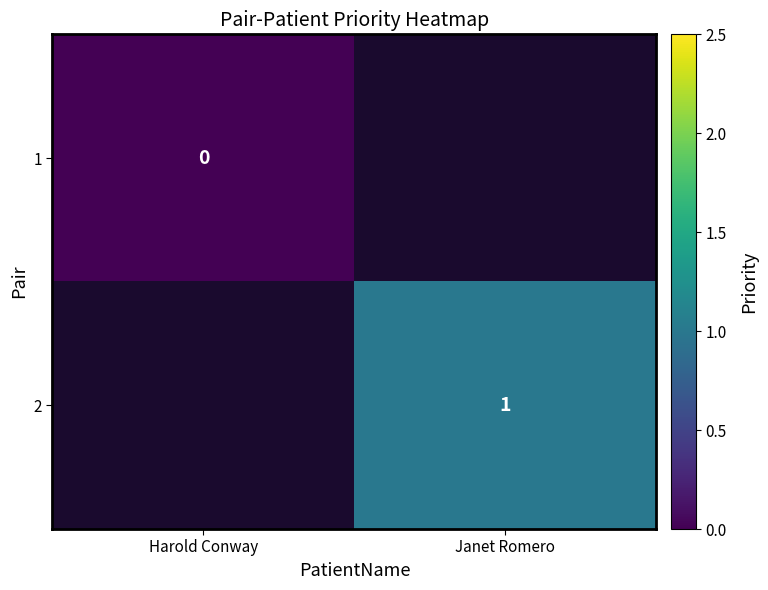

The value of 2 at Janet Romero is 0.2. True or false?

False